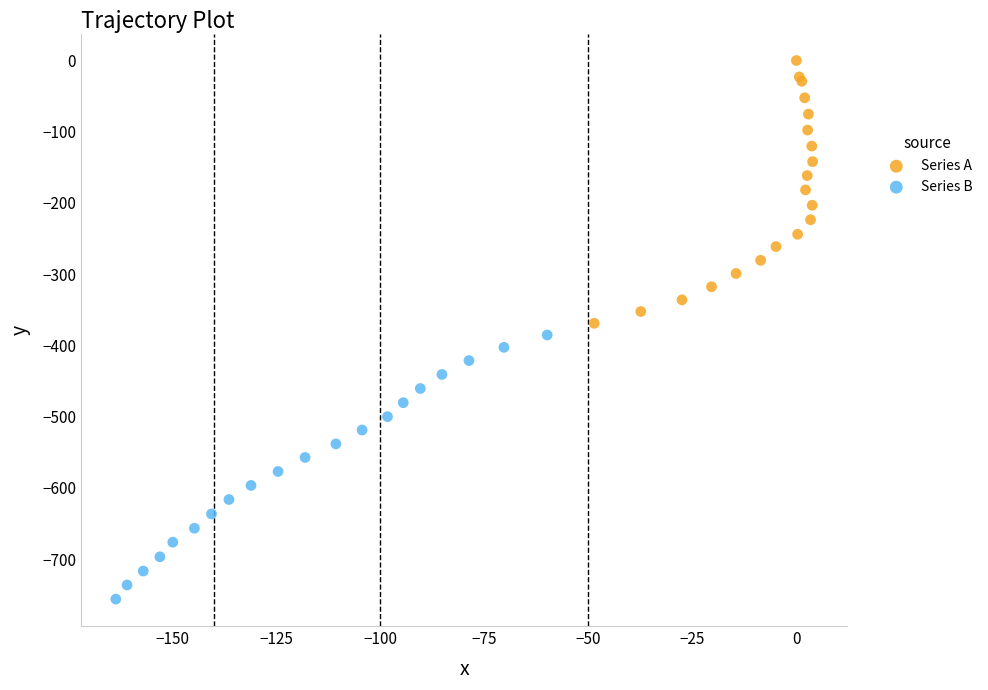

Which series contains the lowest Y value?

Series B